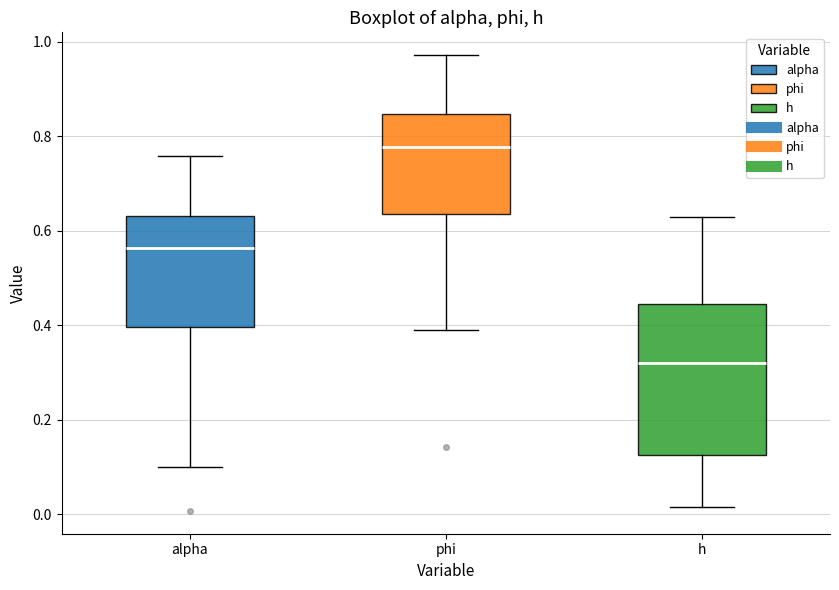

Reading left to right, transcribe this box plot: for each box, give where its median line is, the range the box spans, and where its two whiskers end, as read against the y-axis. The values are not printed on the chart, so give them approximately, as read against the axis.

alpha: median 0.56, box 0.40 to 0.64, whiskers 0.10 to 0.76
phi: median 0.78, box 0.64 to 0.84, whiskers 0.38 to 0.98
h: median 0.32, box 0.12 to 0.44, whiskers 0.02 to 0.62